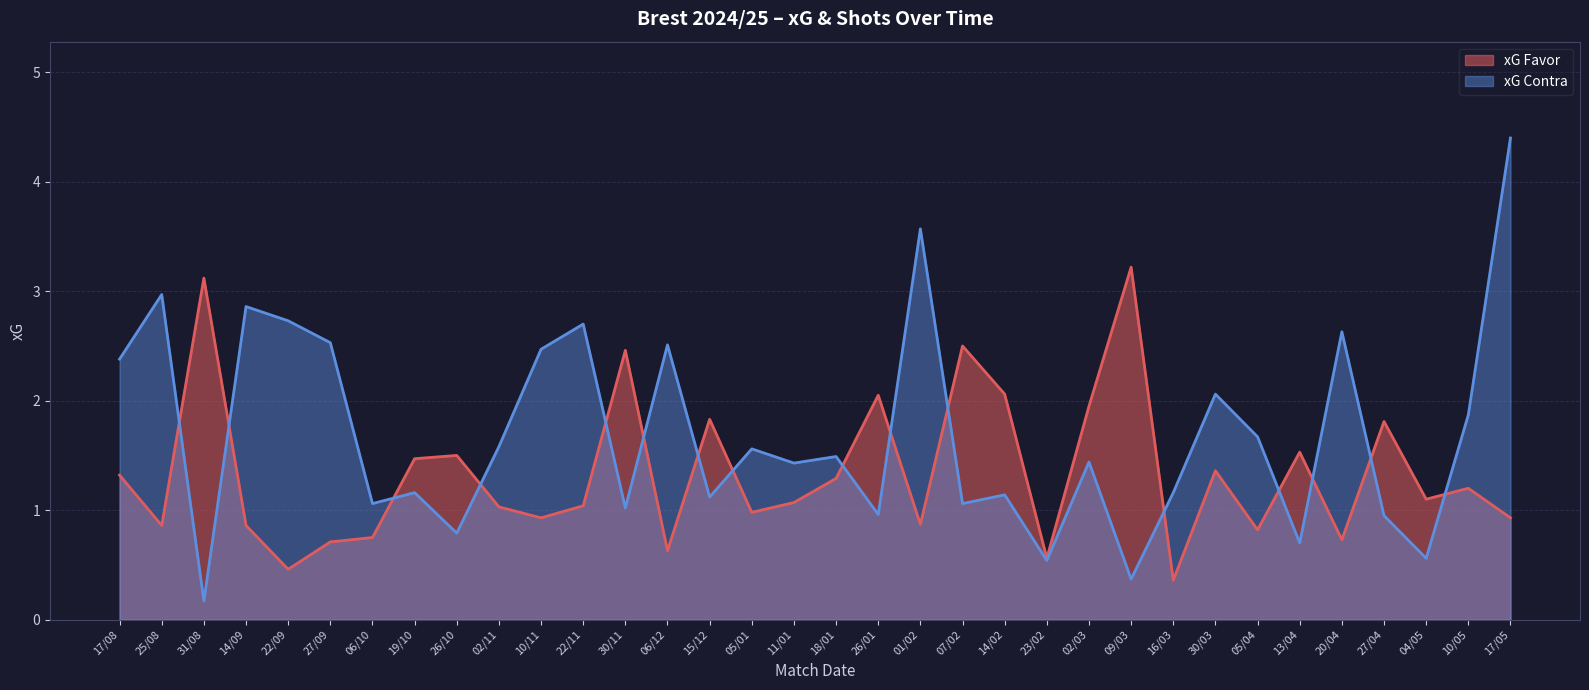

Reading left to right, what are all the values shown in this chart?

xG Favor: 17/08=1.3	25/08=0.9	31/08=3.1	14/09=0.9	22/09=0.5	27/09=0.7	06/10=0.8	19/10=1.5	26/10=1.5	02/11=1.0	10/11=0.9	22/11=1.0	30/11=2.5	06/12=0.6	15/12=1.8	05/01=1.0	11/01=1.1	18/01=1.3	26/01=2.0	01/02=0.9	07/02=2.5	14/02=2.1	23/02=0.6	02/03=1.9	09/03=3.2	16/03=0.4	30/03=1.4	05/04=0.8	13/04=1.5	20/04=0.7	27/04=1.8	04/05=1.1	10/05=1.2	17/05=0.9
xG Contra: 17/08=2.4	25/08=3.0	31/08=0.2	14/09=2.9	22/09=2.7	27/09=2.5	06/10=1.1	19/10=1.2	26/10=0.8	02/11=1.6	10/11=2.5	22/11=2.7	30/11=1.0	06/12=2.5	15/12=1.1	05/01=1.6	11/01=1.4	18/01=1.5	26/01=1.0	01/02=3.6	07/02=1.1	14/02=1.1	23/02=0.5	02/03=1.4	09/03=0.4	16/03=1.2	30/03=2.1	05/04=1.7	13/04=0.7	20/04=2.6	27/04=0.9	04/05=0.6	10/05=1.9	17/05=4.4